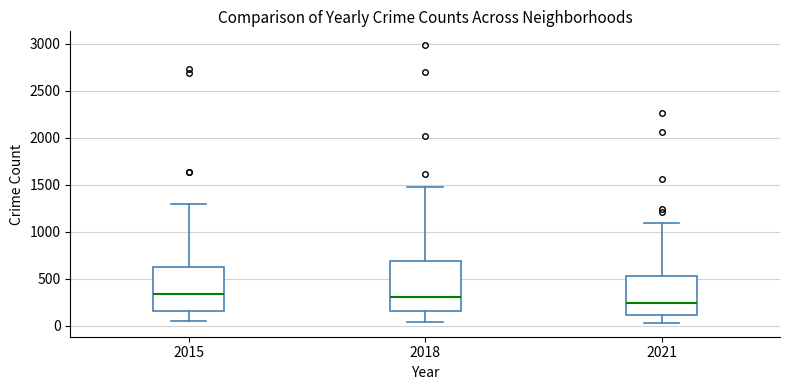

Which box is the tallest, from its lower edge to its upper edge?

2018